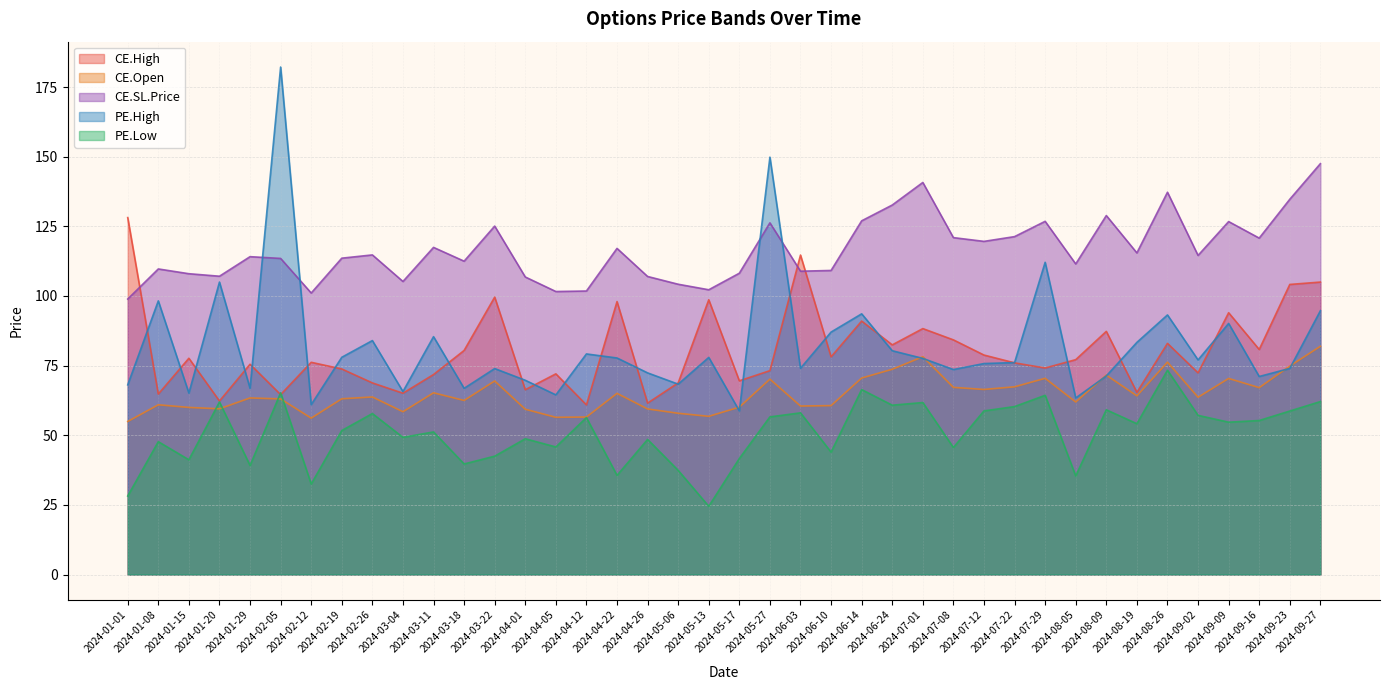

Where do PE.Low and CE.Open first cross each other?

2024-01-15 and 2024-01-20